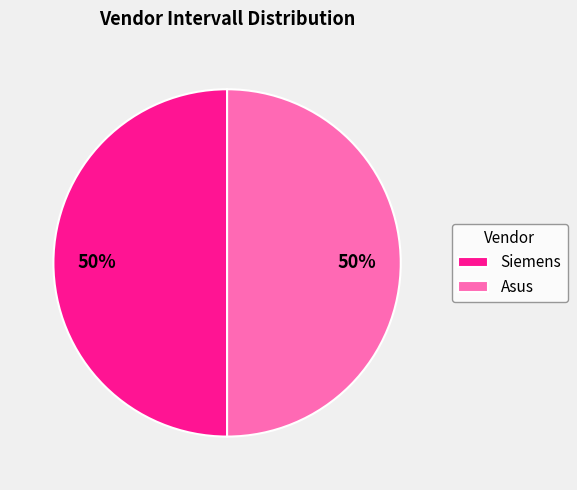

How many slices are in this pie chart?

2